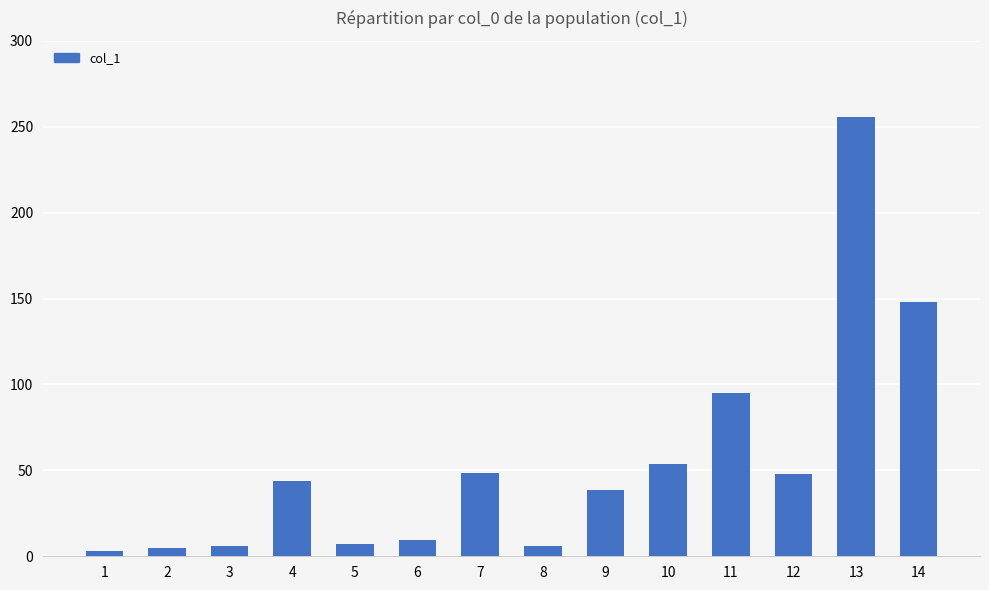

What is the smallest value displayed?

3.0